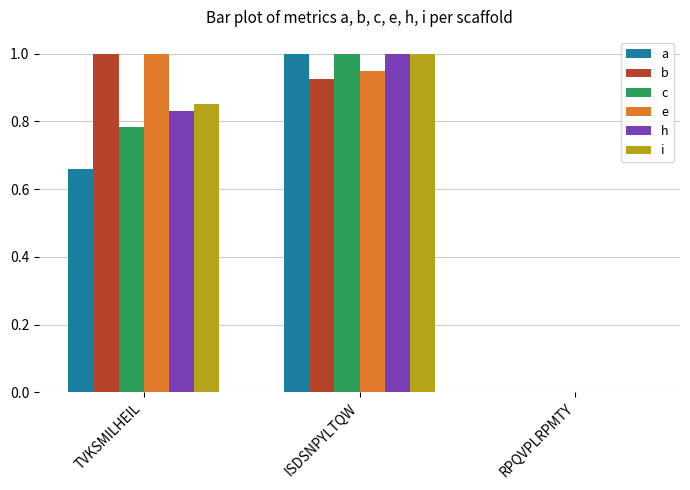

True or false: a has a value of 1.7 at ISDSNPYLTQW.

False